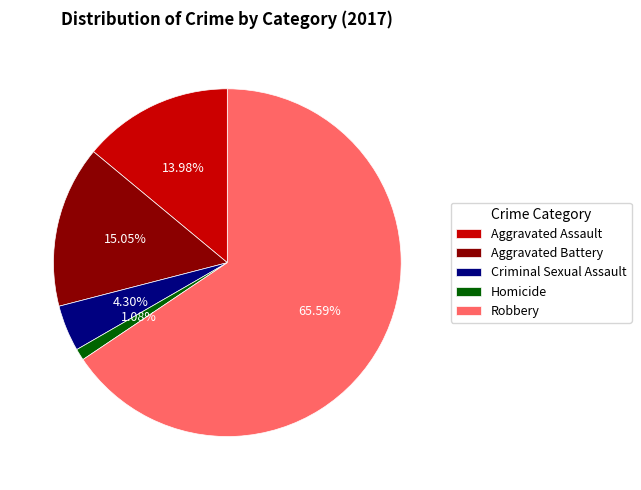

To the nearest percent, what is the difference between the largest and smallest slice percentages?

65%